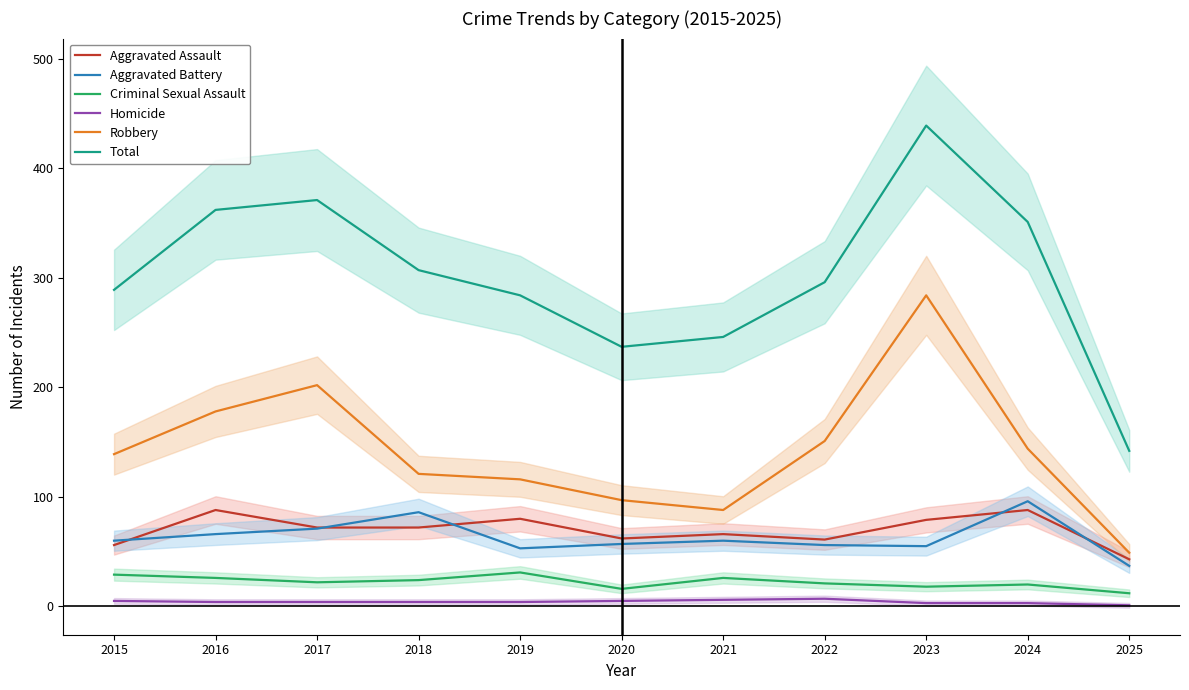

Between 2019 and 2020, which is larger?

2019